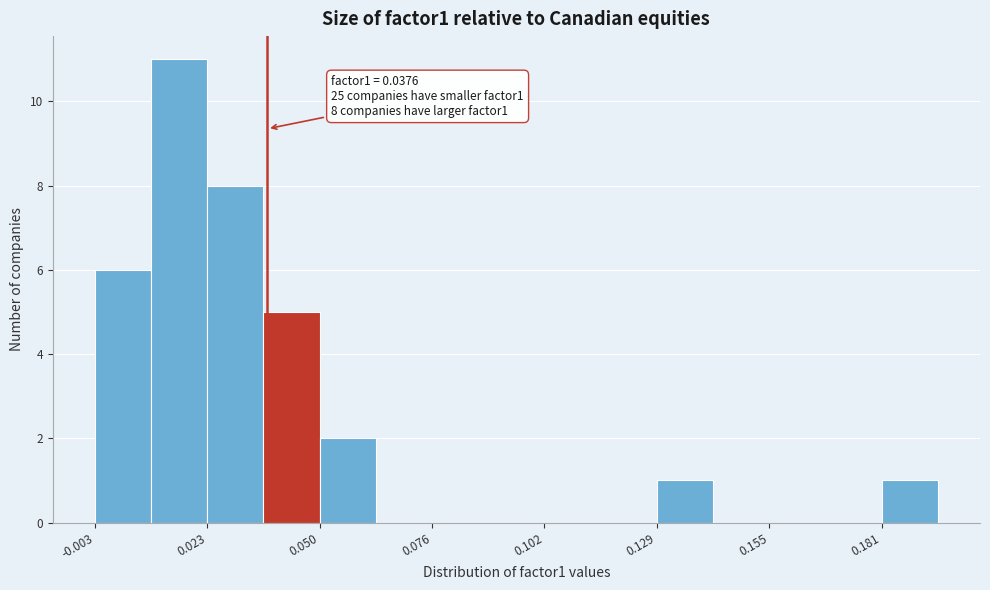

Read against the x-axis, roughly where is the centre of the tallest bar?

0.015